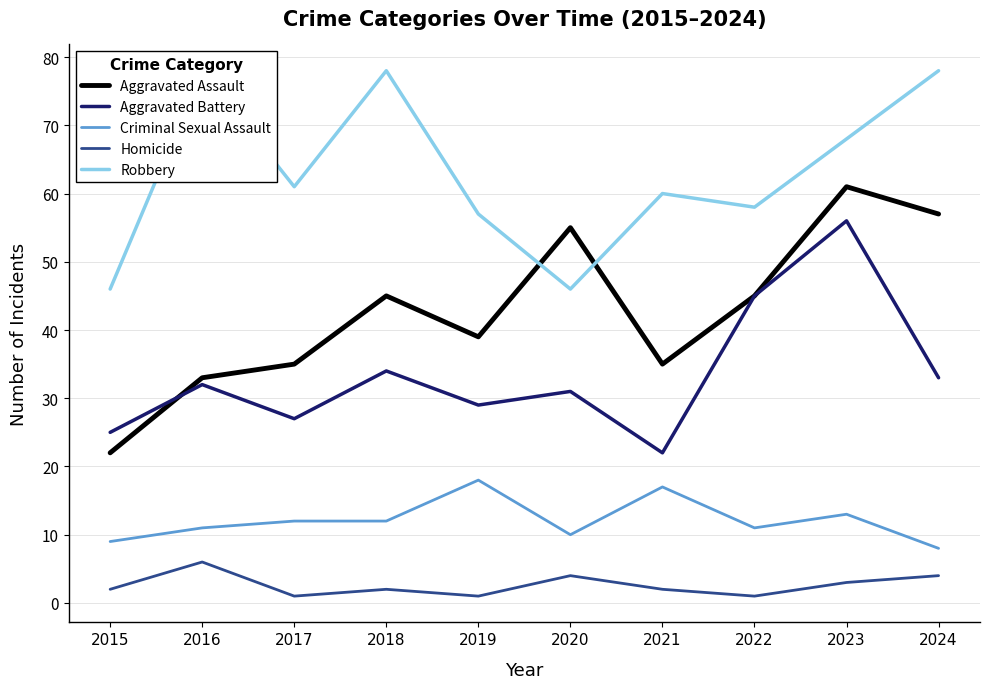

Reading left to right, extract all data points from this chart.

Aggravated Assault: 22	33	35	45	39	55	35	45	61	57
Aggravated Battery: 25	32	27	34	29	31	22	45	56	33
Criminal Sexual Assault: 9	11	12	12	18	10	17	11	13	8
Homicide: 2	6	1	2	1	4	2	1	3	4
Robbery: 46	78	61	78	57	46	60	58	68	78